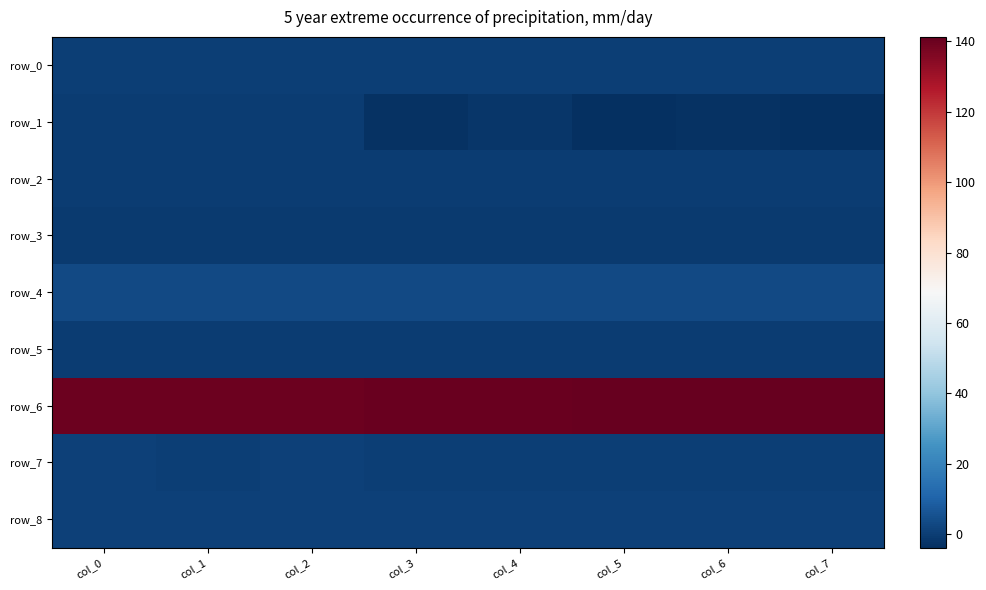

Which series has the largest total across all categories?

row_6